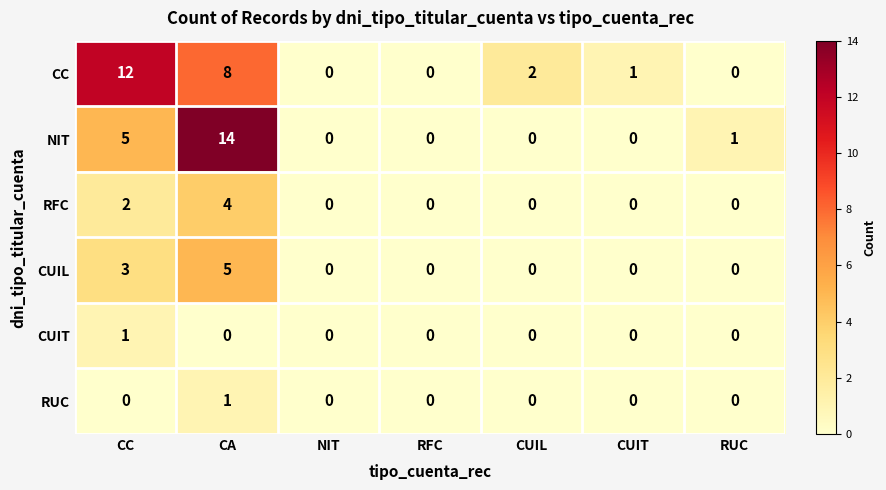

At which label is NIT closest to 7?

CC